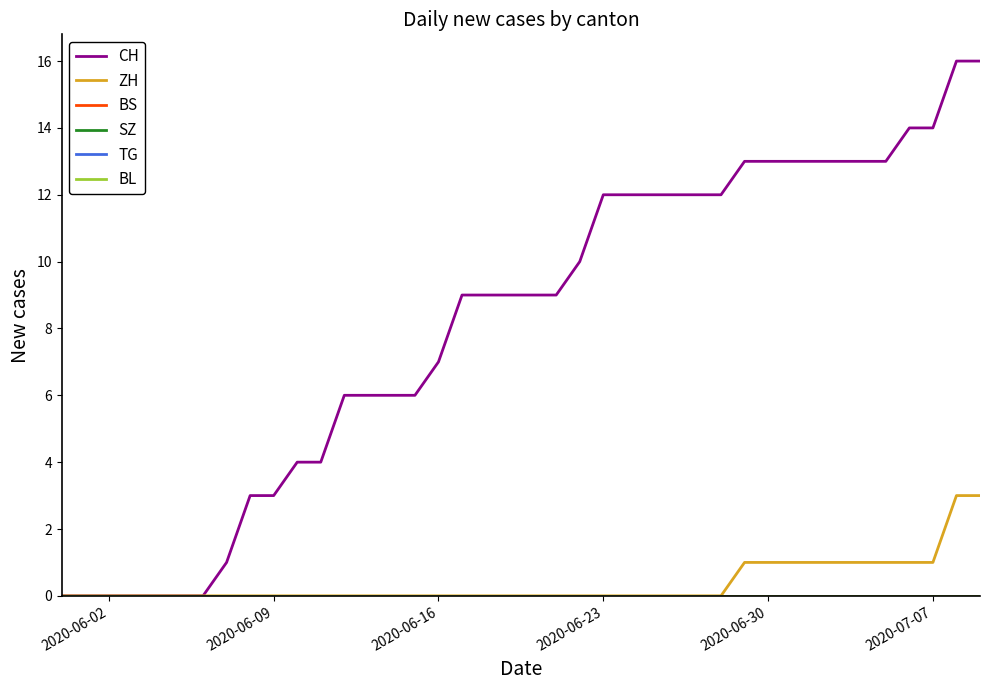

Does the chart display data point markers on the line(s)?

No